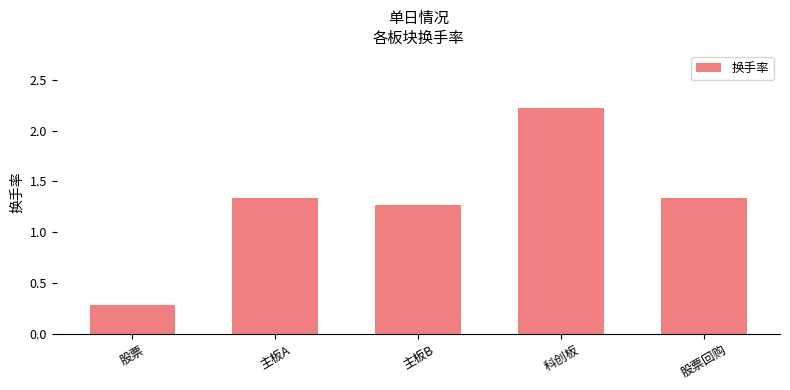

True or false: the data shows 0.1 at 股票.

False